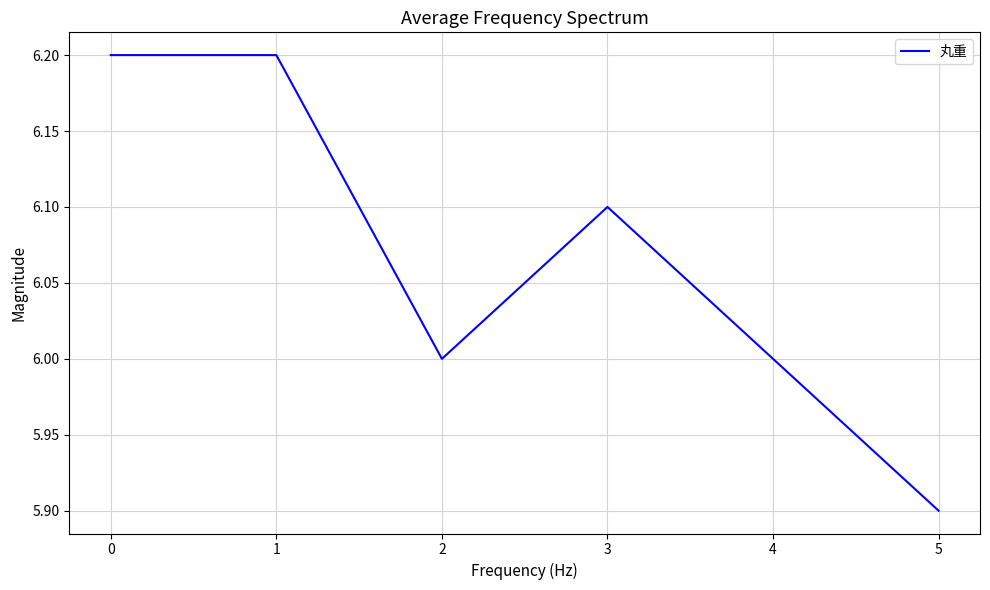

What is the sum of all values?

36.4